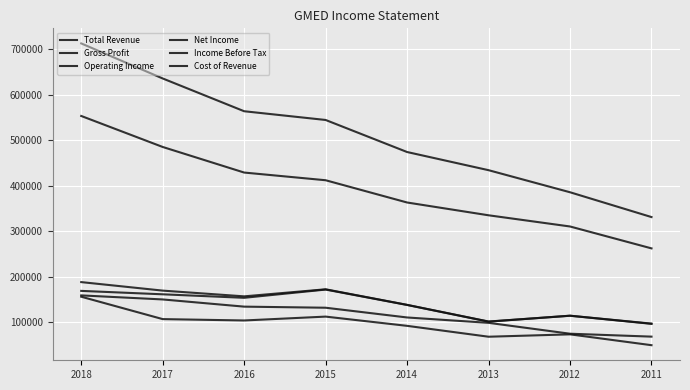

At which category is the sum across all series the highest?

2018